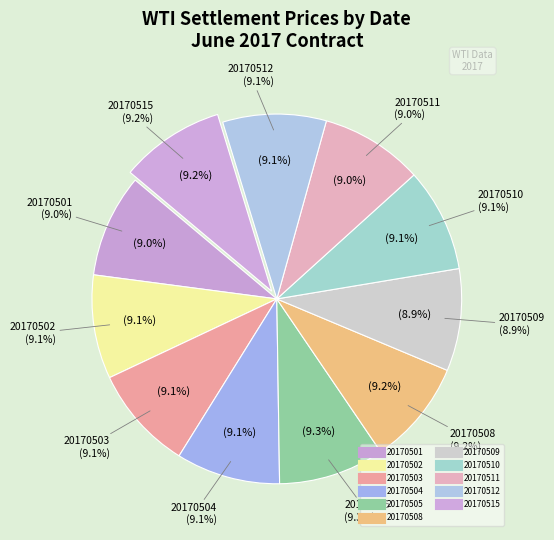

Which slice is the smallest?

20170509